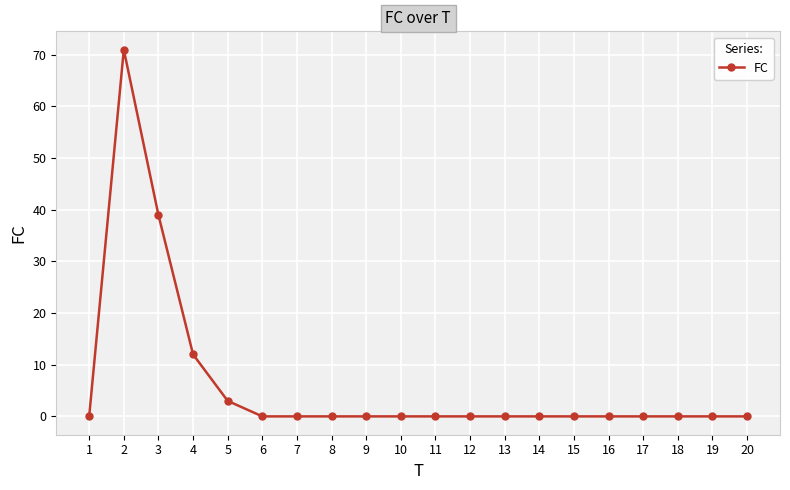

How many lines are shown in the chart?

1